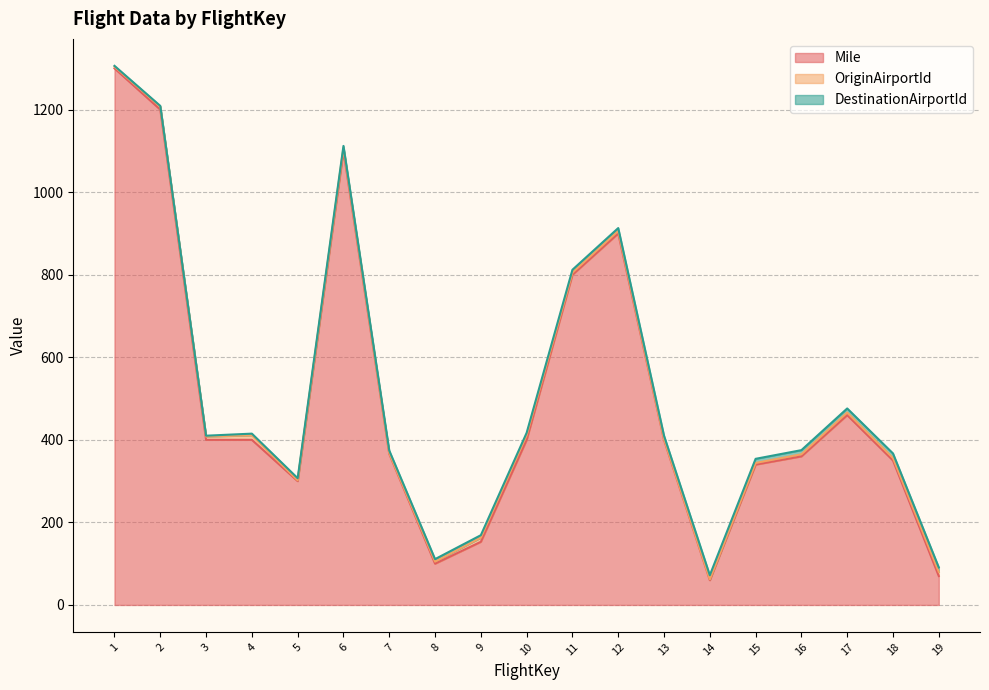

What is the total value across all series at 7?

374